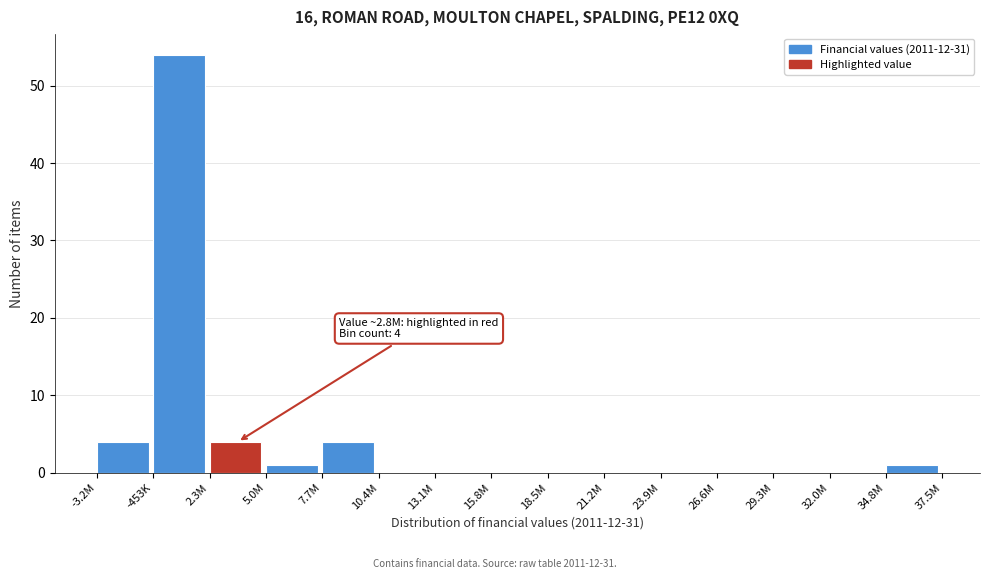

Reading left to right, what are all the values shown in this chart?

-3.2M=4	-453K=54	2.3M=4	5.0M=1	7.7M=4	10.4M=0	13.1M=0	15.8M=0	18.5M=0	21.2M=0	23.9M=0	26.6M=0	29.3M=0	32.0M=0	34.8M=1